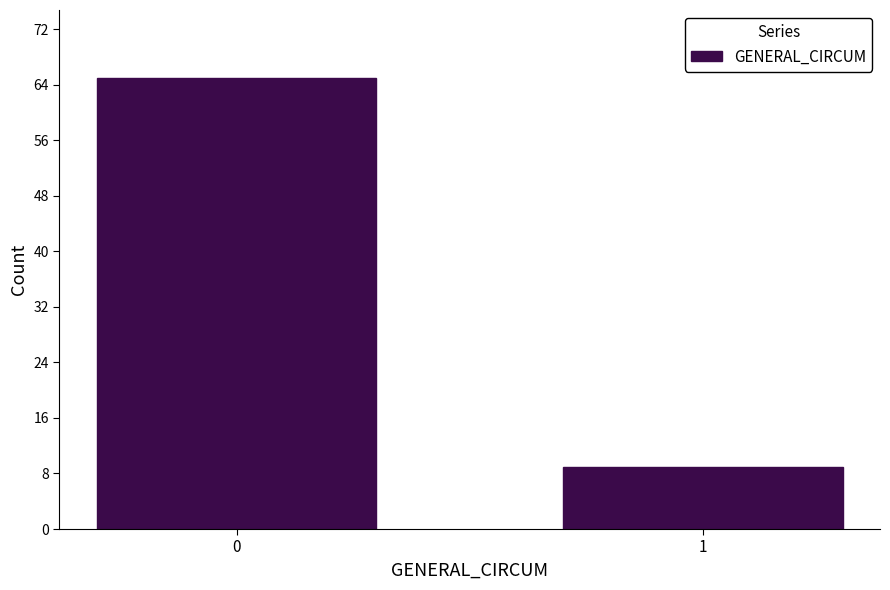

Reading left to right, list all the values displayed in this chart.

65	9